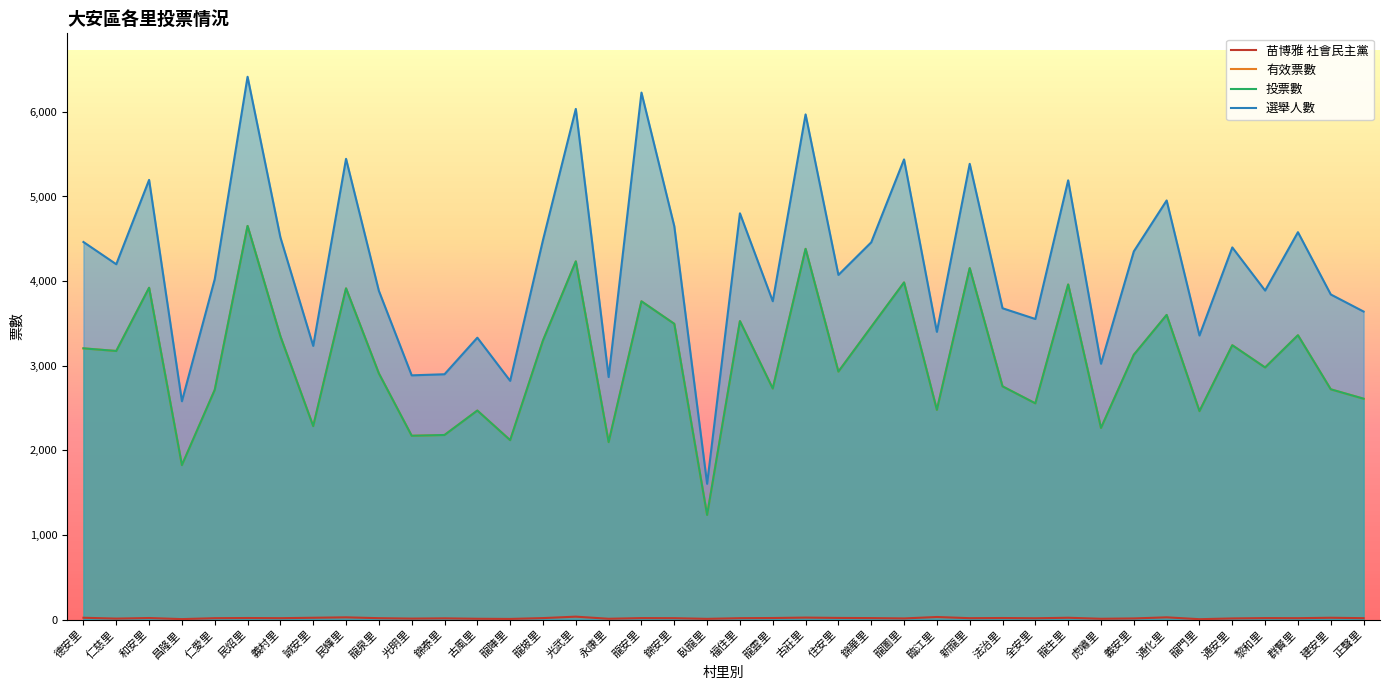

In 選舉人數, how many points are higher than both neighbors (excluding endpoints)?

14